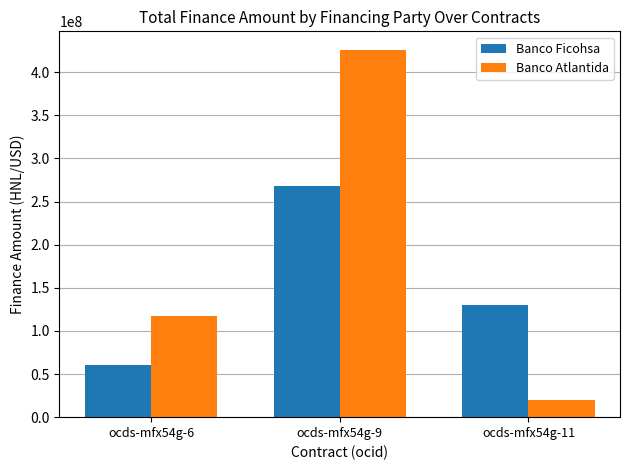

What is the difference between the Banco Ficohsa values at ocds-mfx54g-6 and ocds-mfx54g-9?

208180080.0